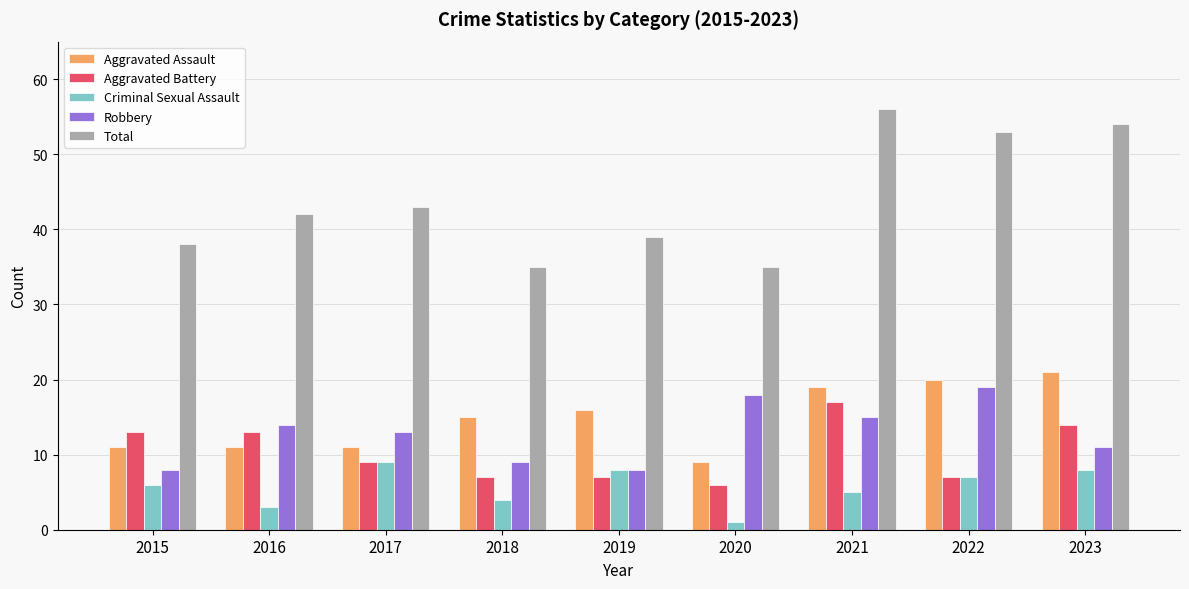

What is the maximum value for Aggravated Assault?

21